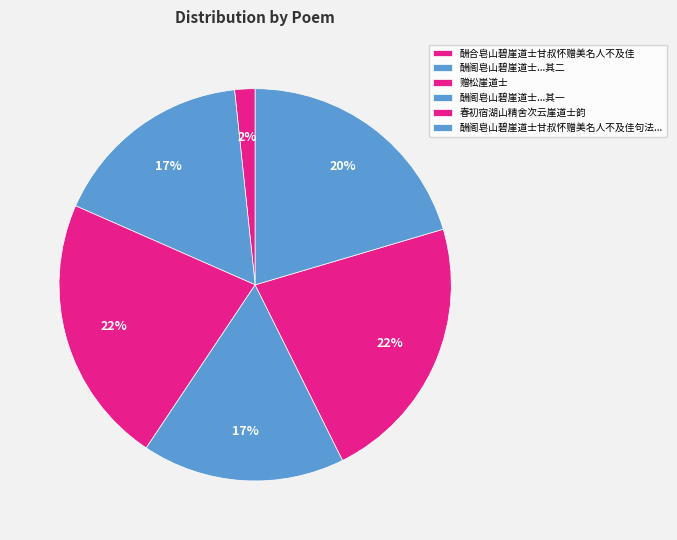

How many segments does this pie chart have?

6